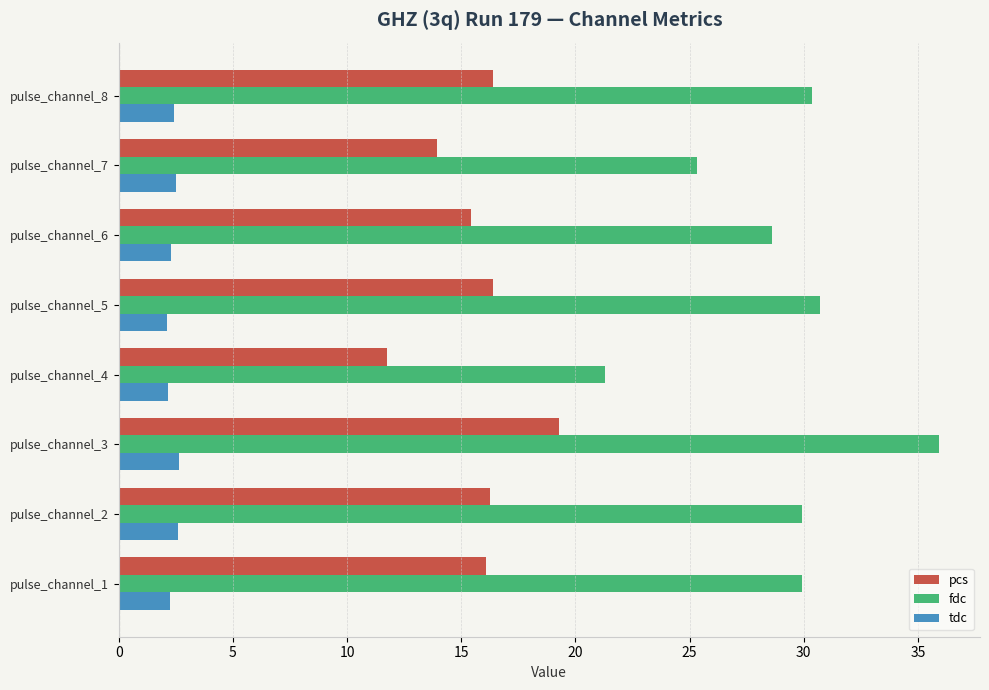

At which category is the sum across all series the highest?

pulse_channel_3